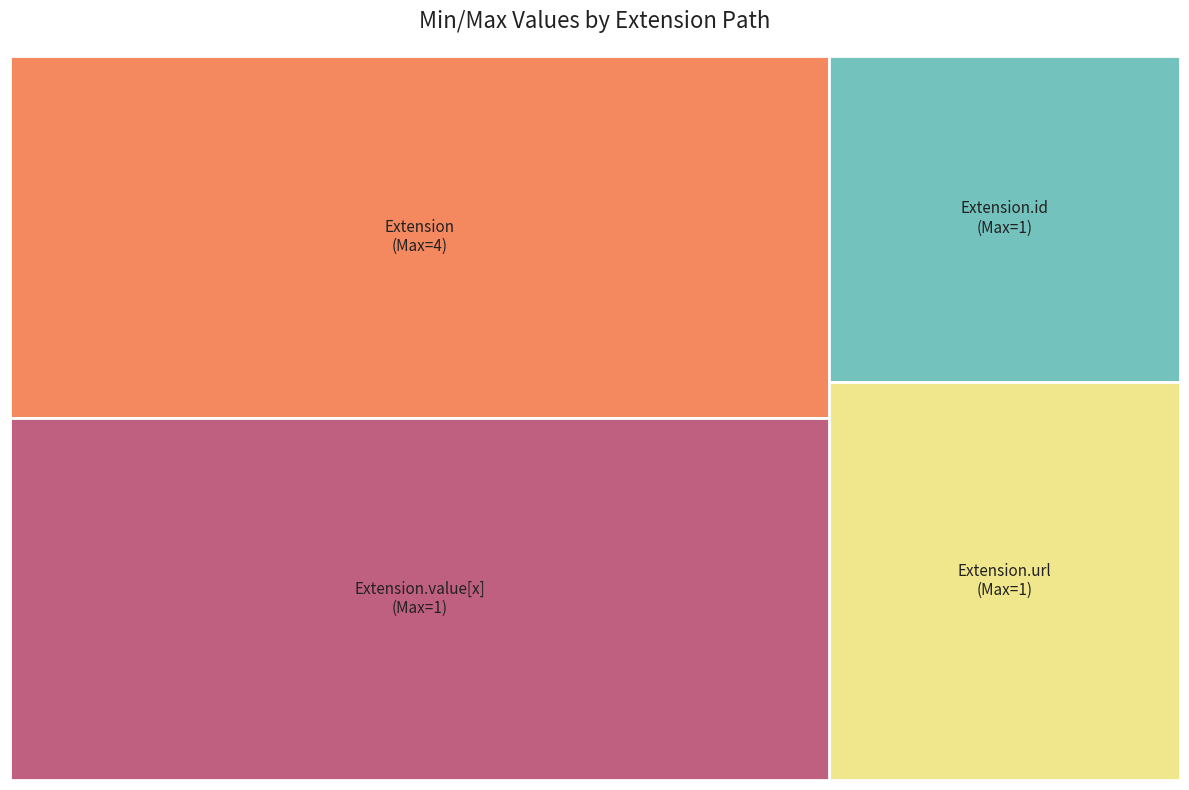

True or false: Extension.url accounts for 99% of the total.

False